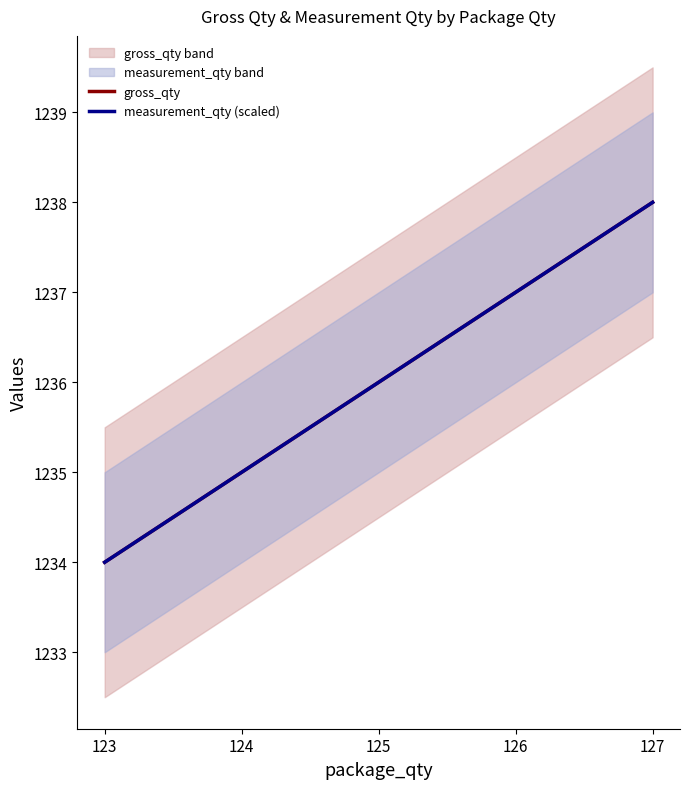

Between 126 and 127, which is larger?

127